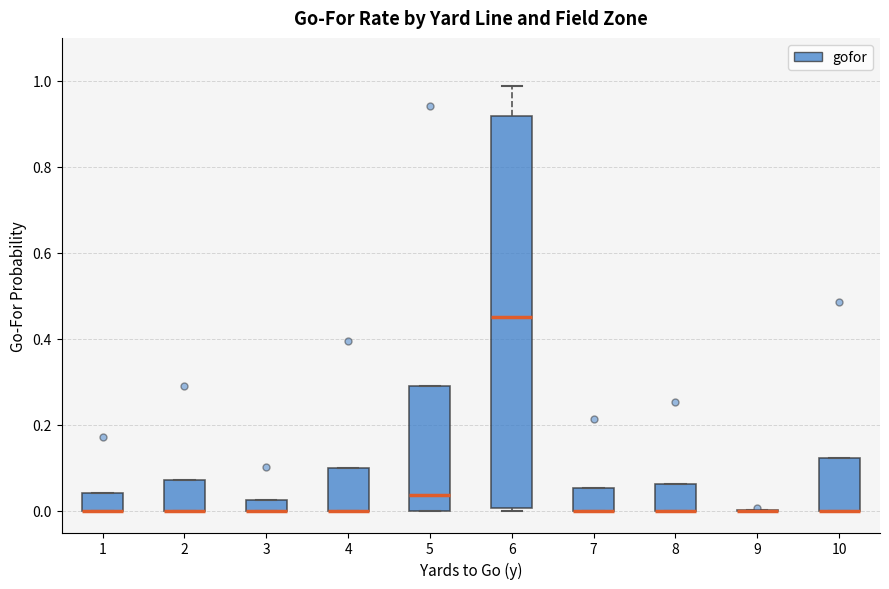

Which box is the tallest, from its lower edge to its upper edge?

6